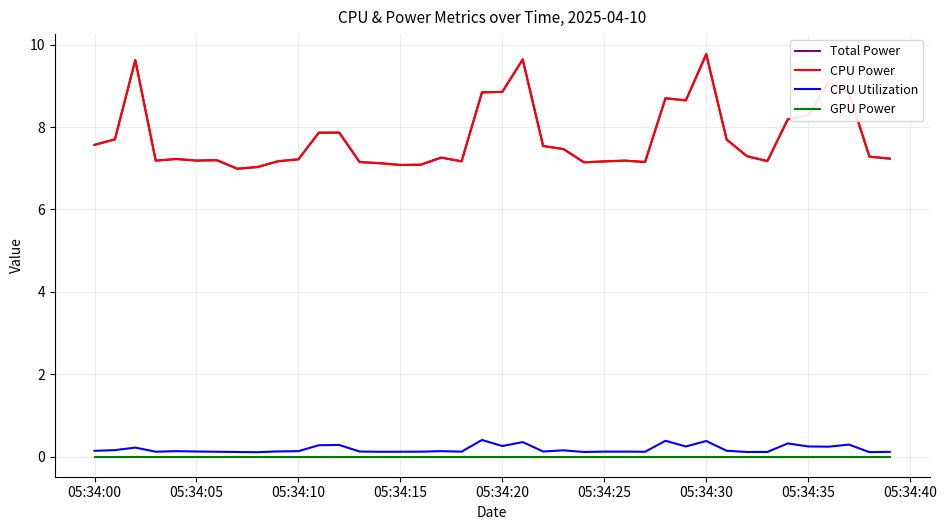

Which category has the highest value across all series?

05:34:30